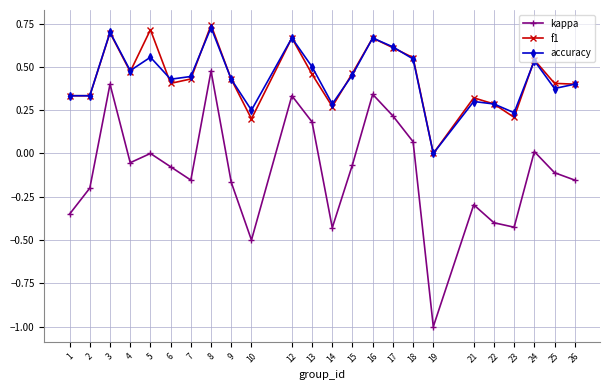

True or false: kappa and accuracy intersect in this chart.

False